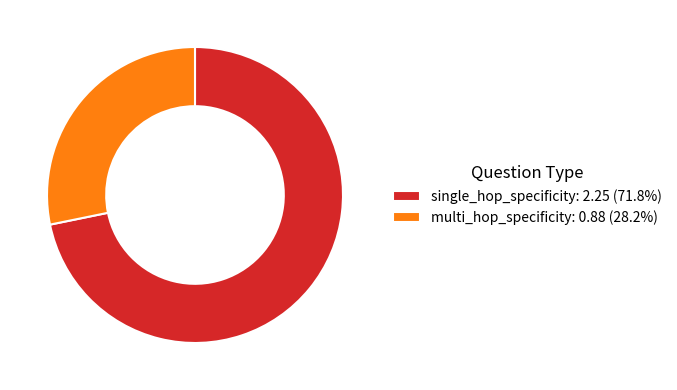

What is the ratio of the value at single_hop_specificity: 2.25 (71.8%) to the value at multi_hop_specificity: 0.88 (28.2%)?

2.5